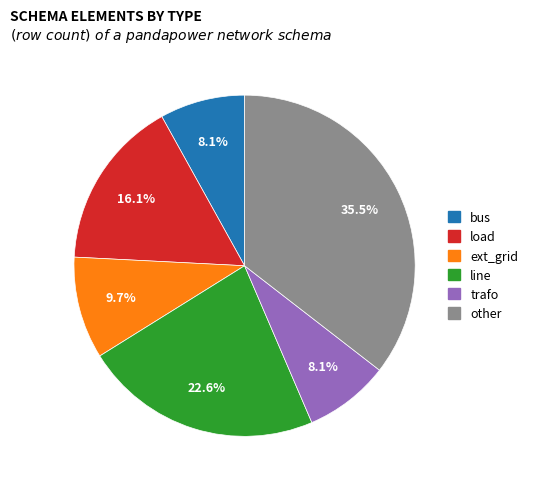

How many segments does this pie chart have?

6